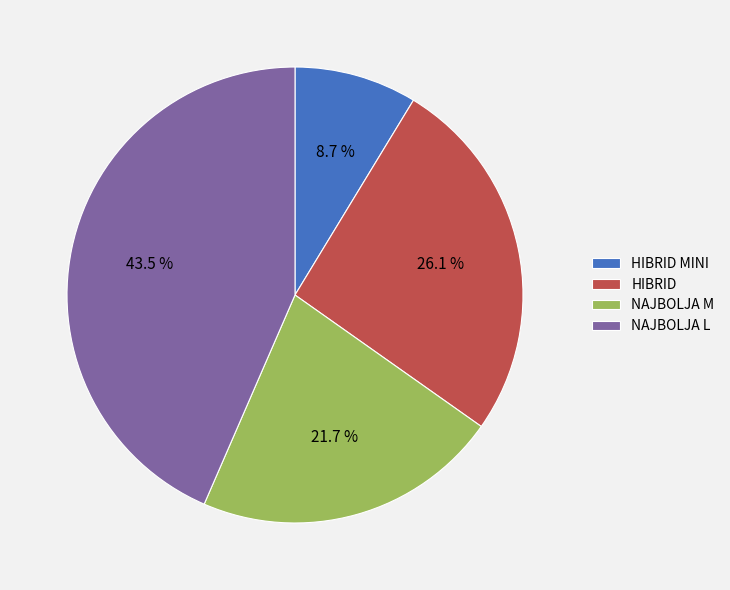

Which has a higher value, NAJBOLJA L or NAJBOLJA M?

NAJBOLJA L